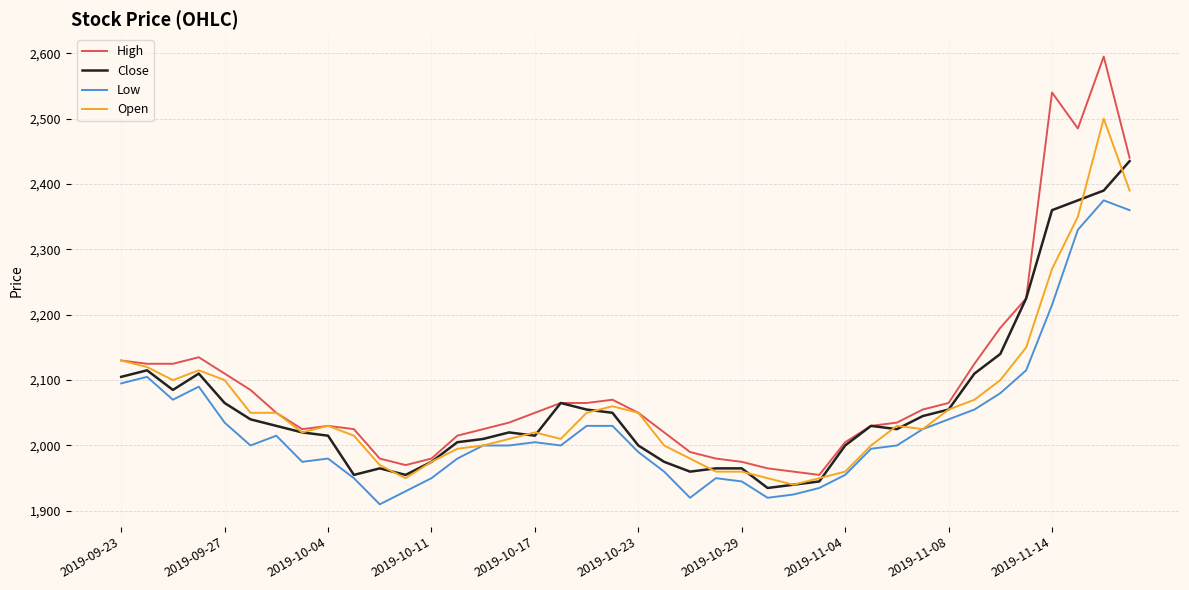

Rank the series by their maximum value, from highest to lowest.

High, Open, Close, Low